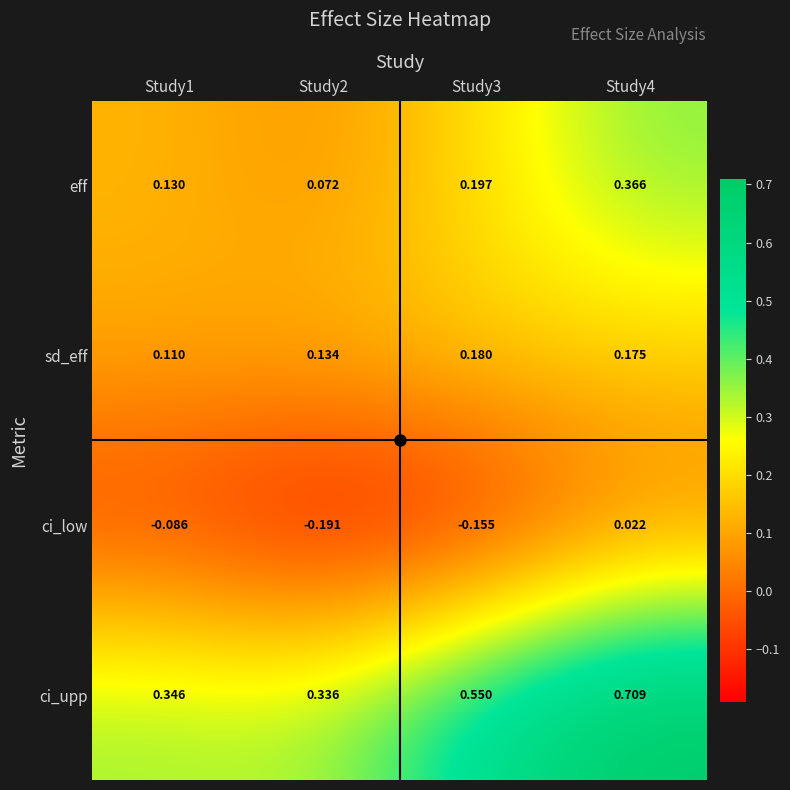

Which series has the widest spread of values?

ci_upp